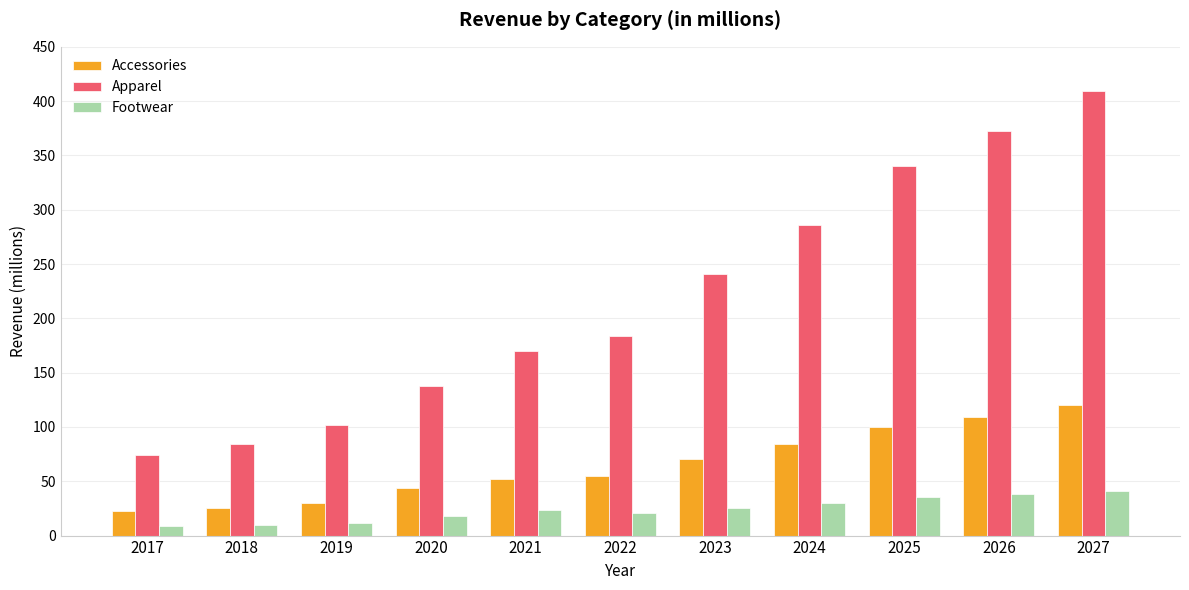

At 2027, list the series in order from largest to smallest.

Apparel, Accessories, Footwear